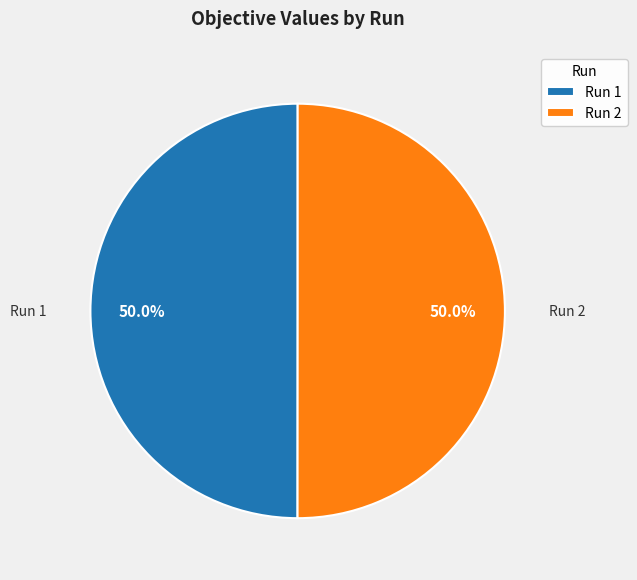

To the nearest percent, what is the combined percentage of Run 2 and Run 1?

100%